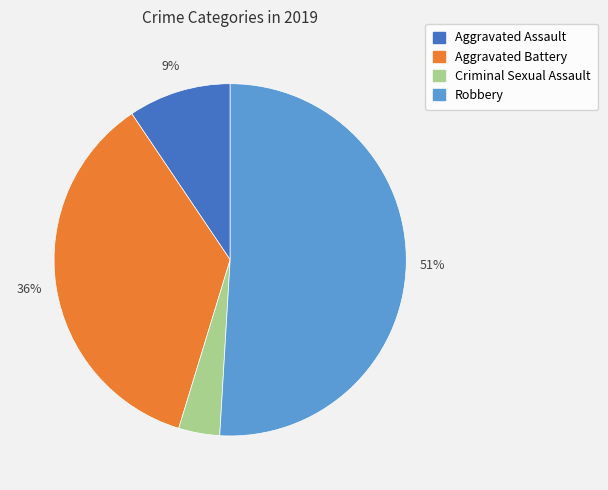

Is there any slice that represents more than half of the pie?

Yes